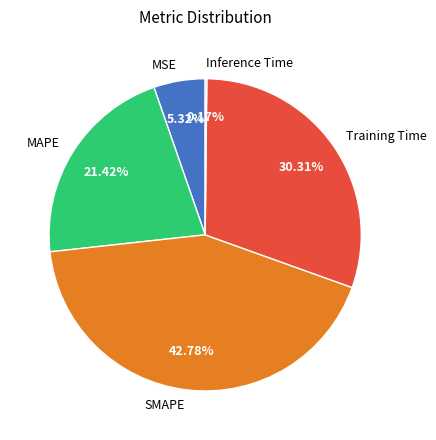

True or false: MAPE accounts for 34% of the total.

False